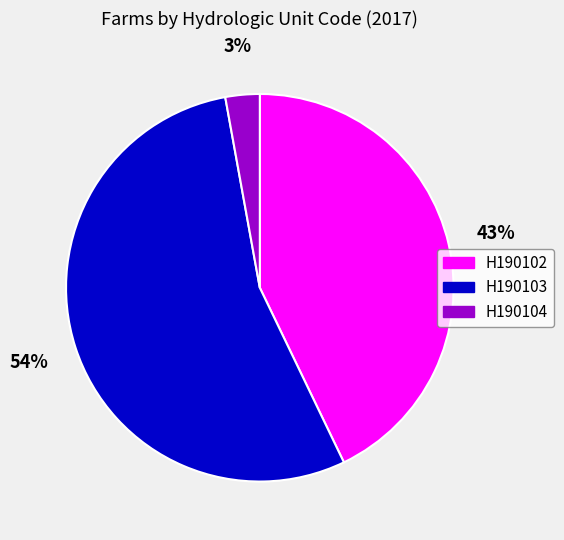

Which has a higher value, H190104 or H190102?

H190102